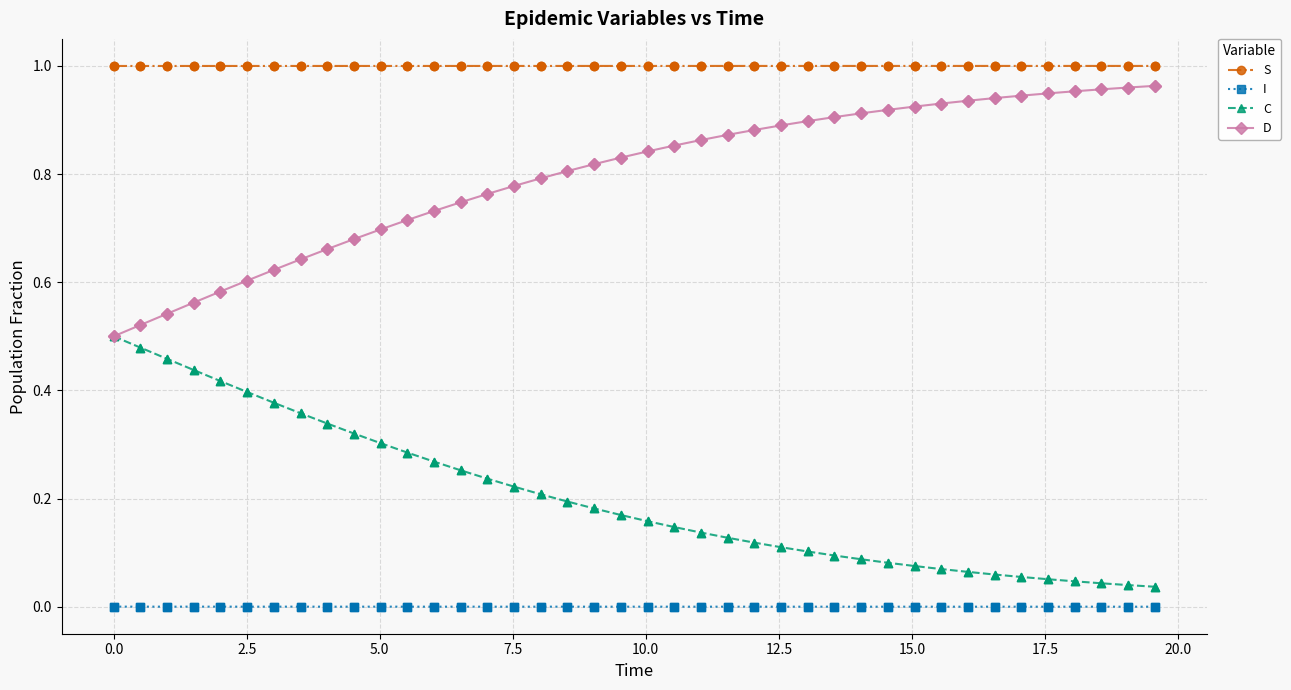

Which series has the largest total across all categories?

S